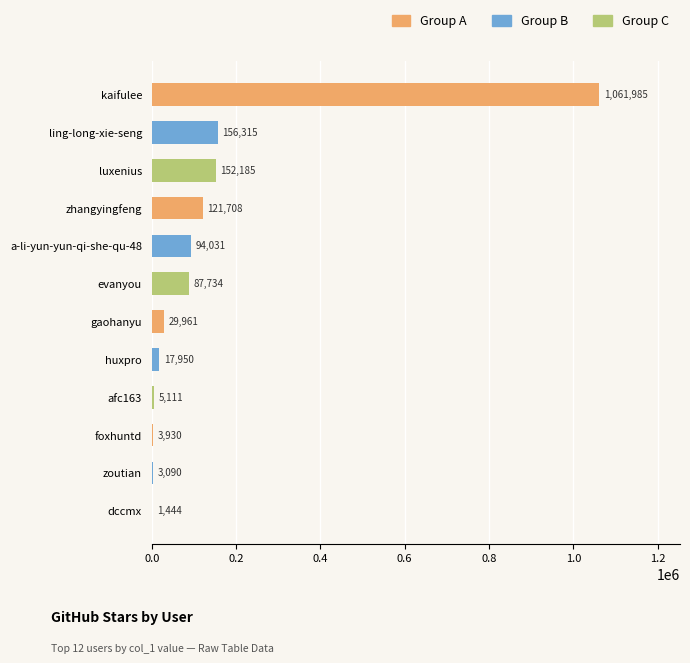

What is the change in value from foxhuntd to zoutian?

-840